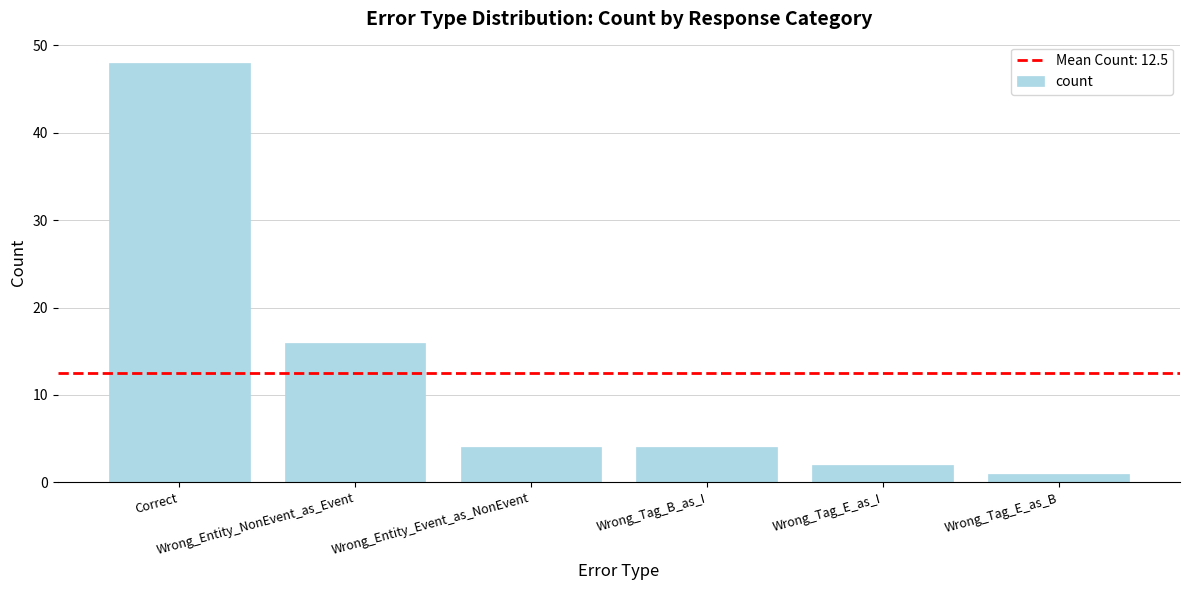

Count the number of categories in the chart.

6